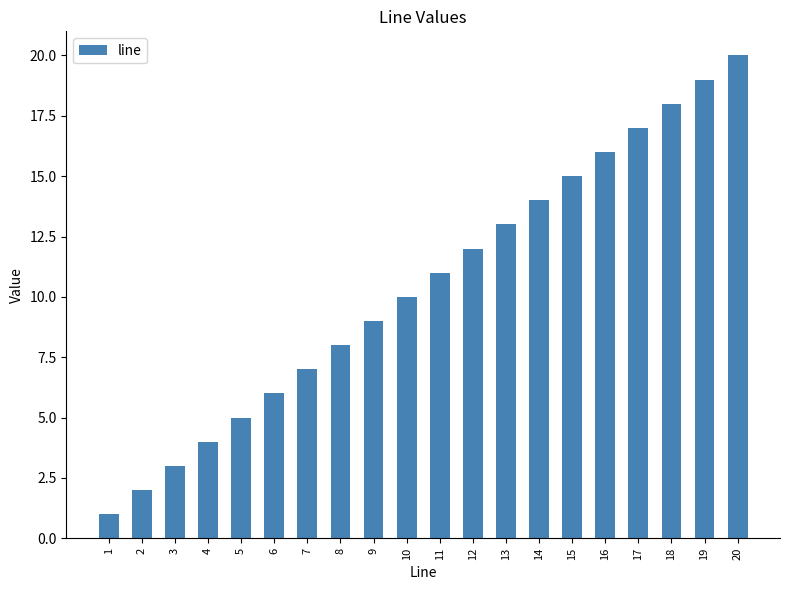

Where is the data nearest to the value 10?

10